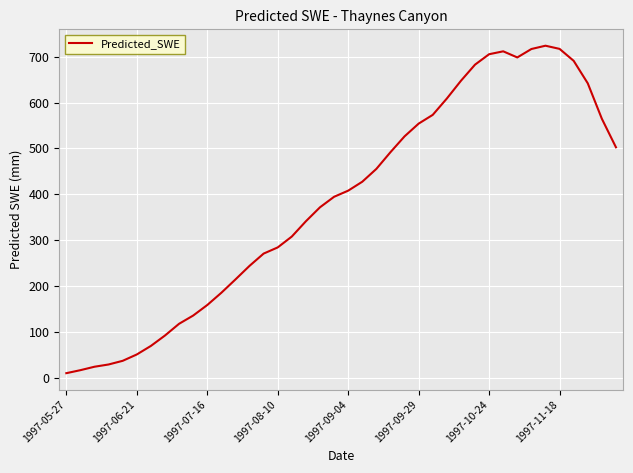

What is the difference between the maximum and minimum values?

713.6